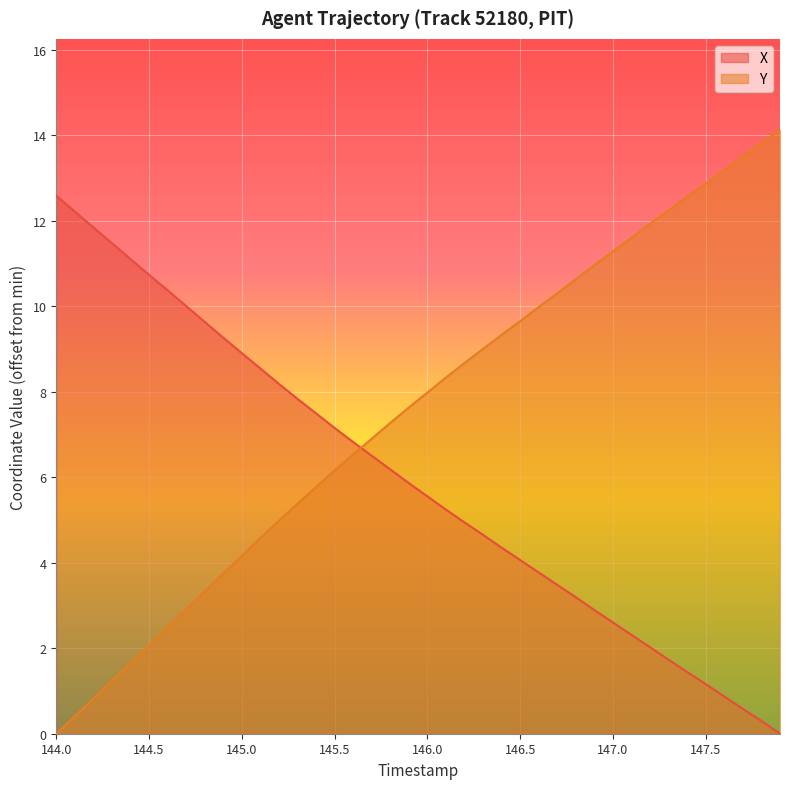

How many lines are shown in the chart?

2